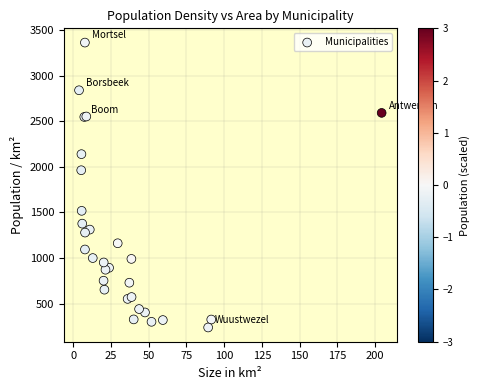

What Y value in the scatter plot is closest to 1800?

1962.6